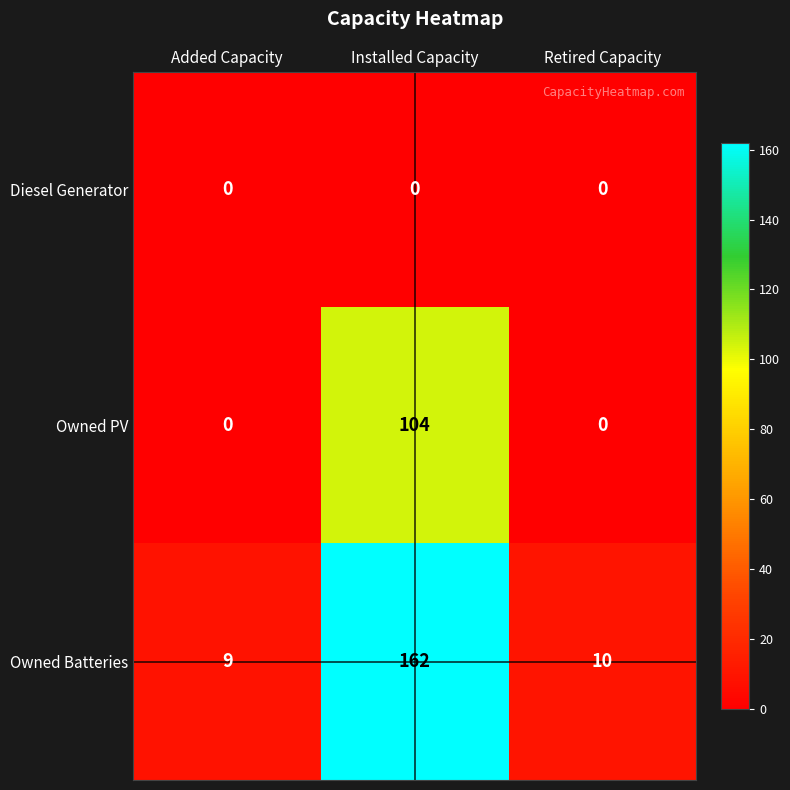

What is the maximum value for Owned PV?

104